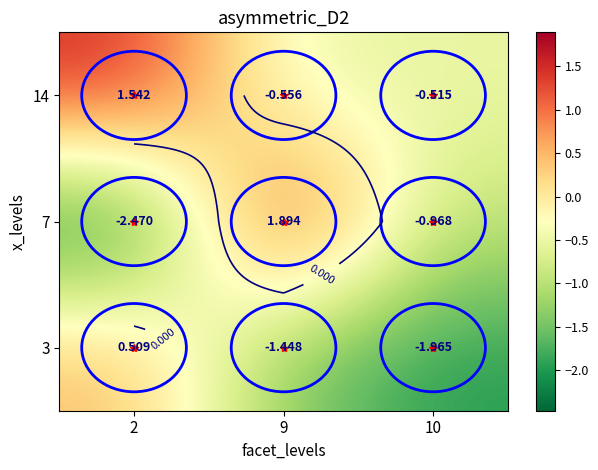

Which series has the widest spread of values?

7